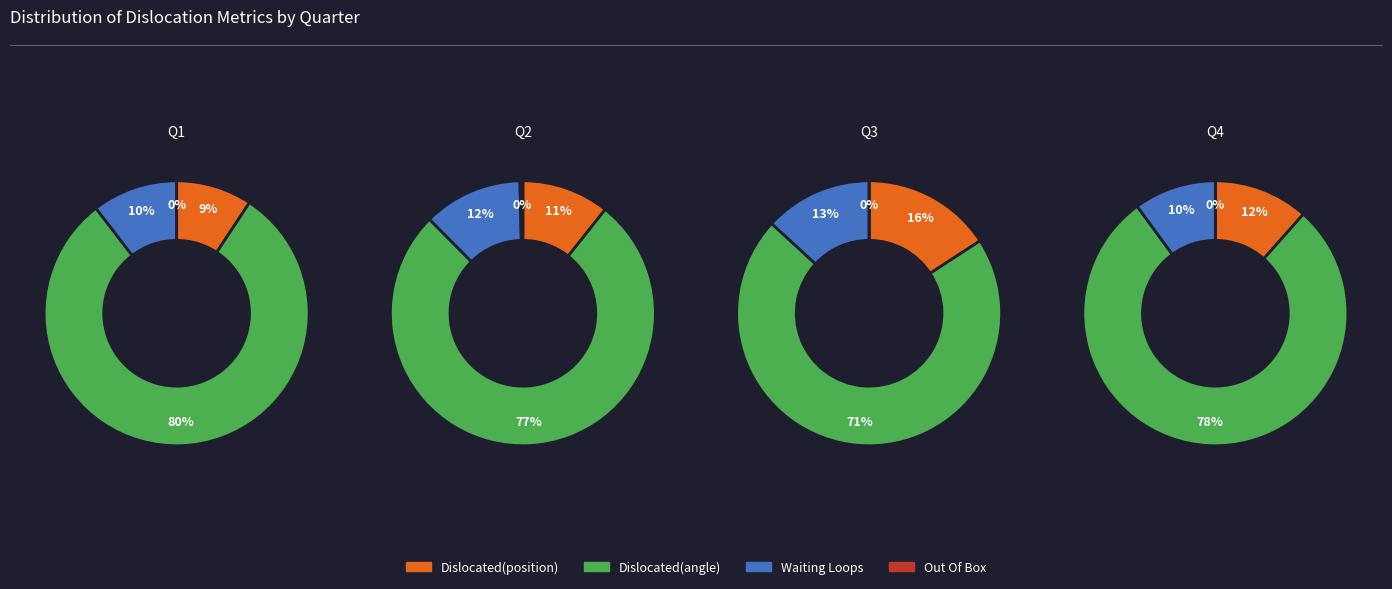

What percentage is NOT represented by 2?

96.3%